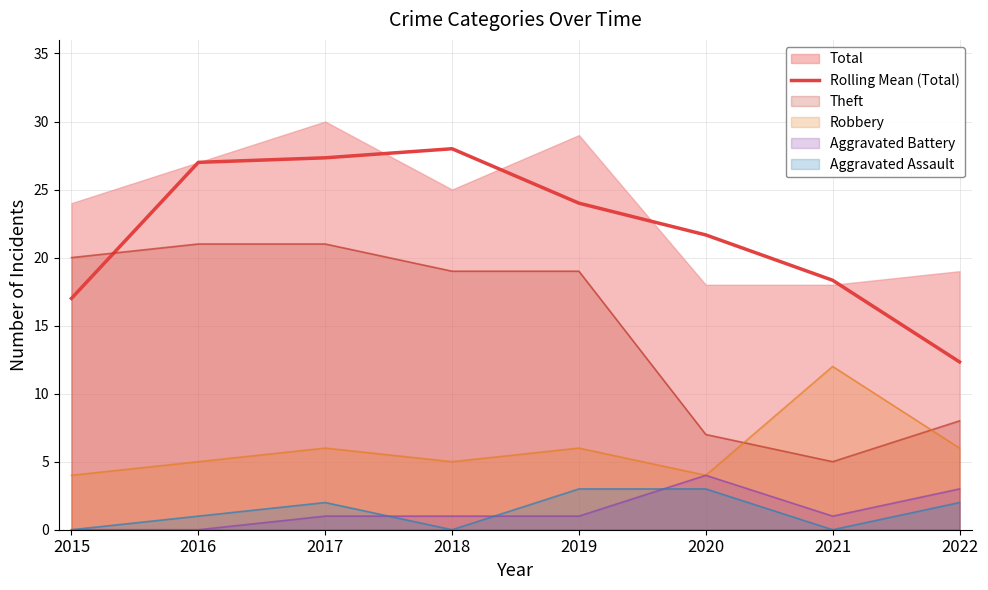

How many data points in Robbery line are less than 6?

4